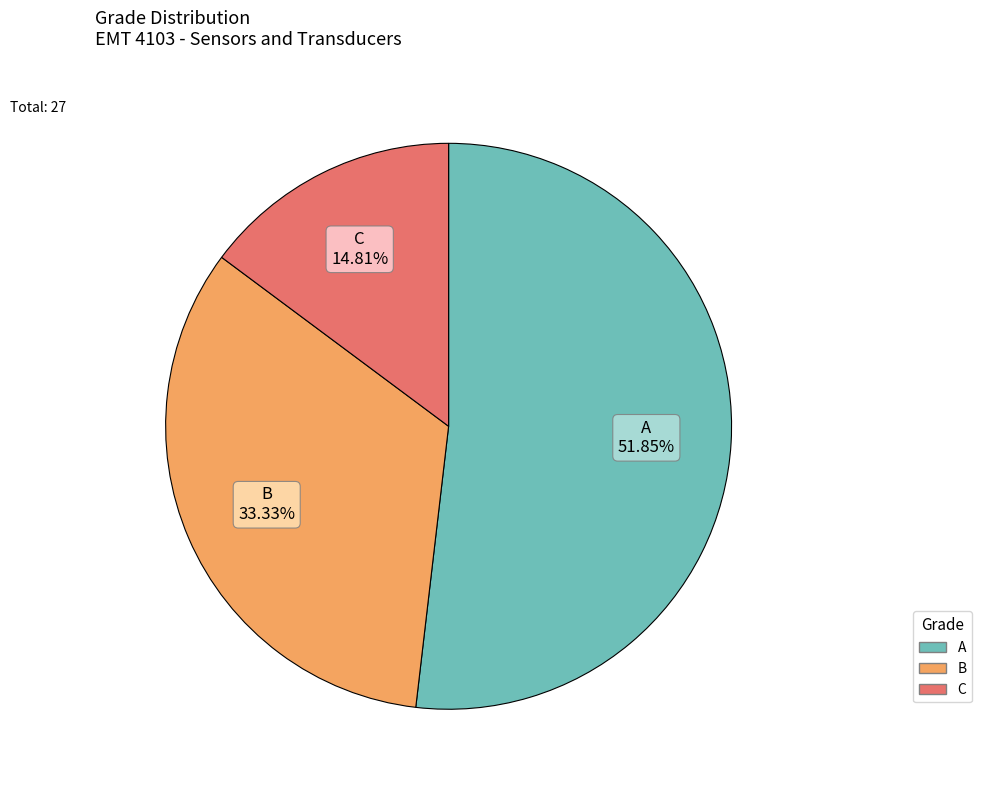

The B slice represents 23% of the pie. True or false?

False